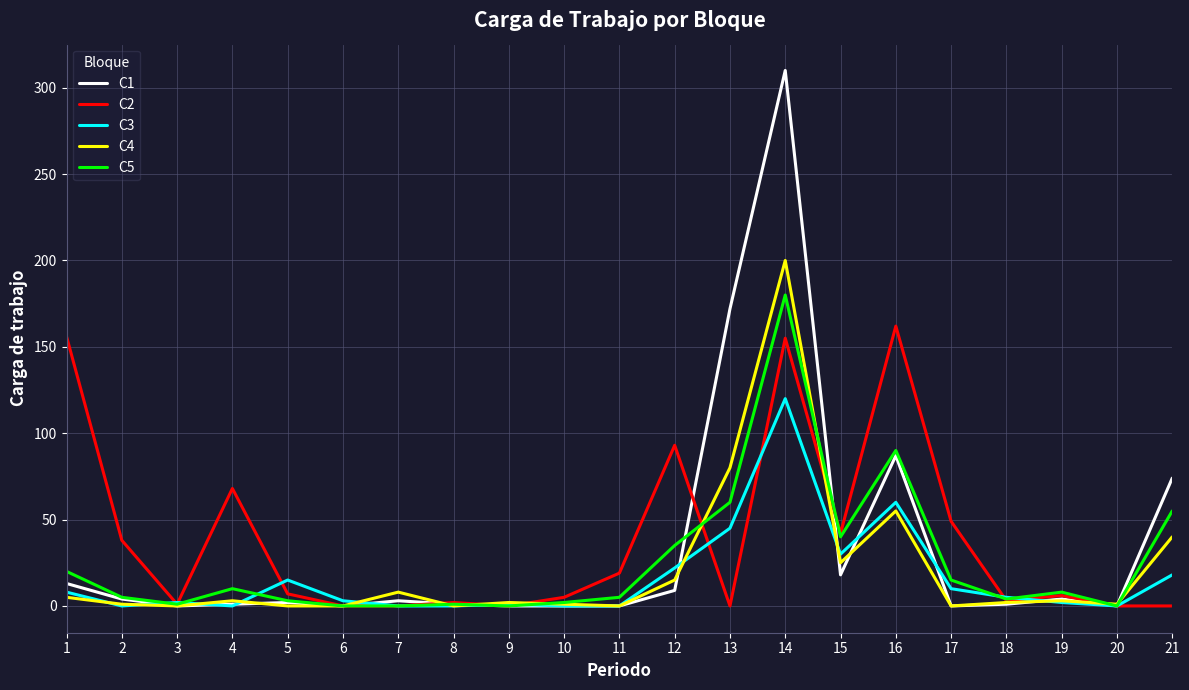

At which category does the chart reach its peak across all series?

14